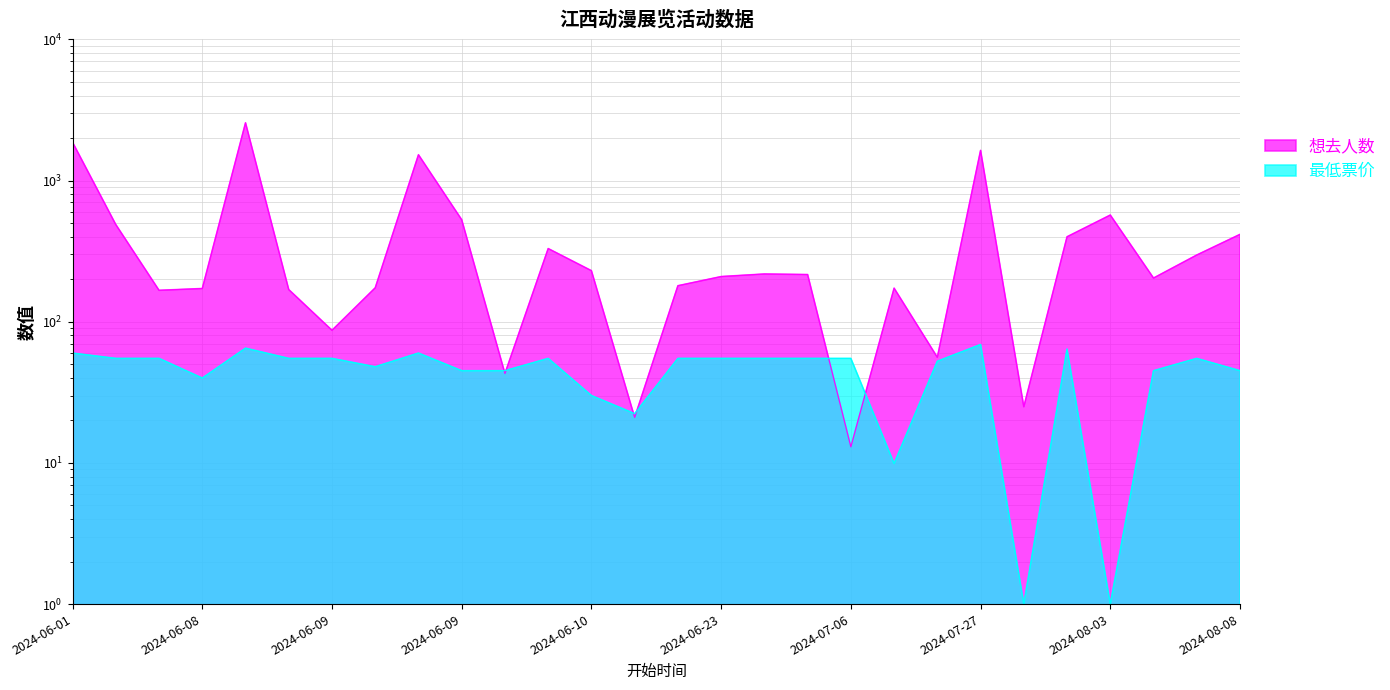

True or false: 最低票价 has more than 1 points higher than both neighbors.

True